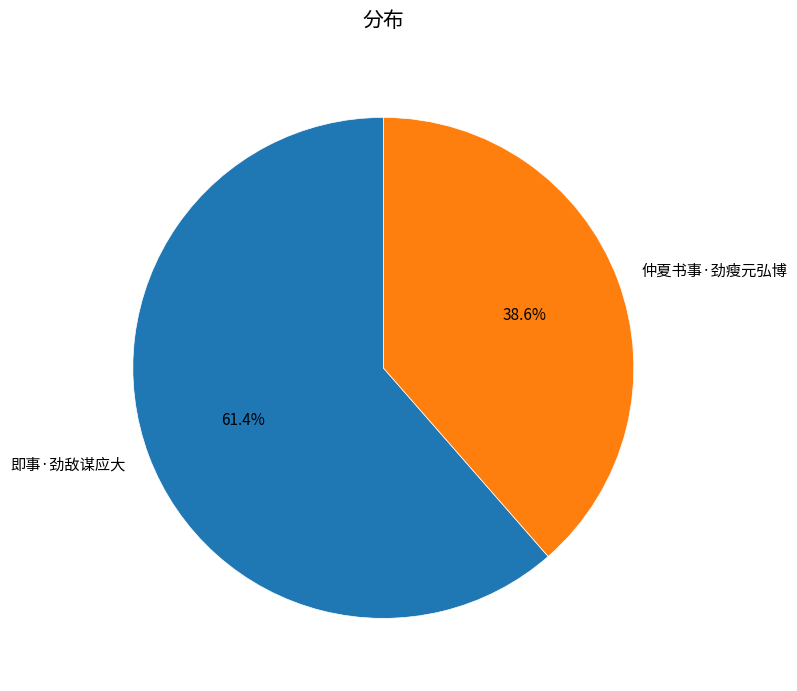

The 仲夏书事·劲瘦元弘博 slice represents 39% of the pie. True or false?

True